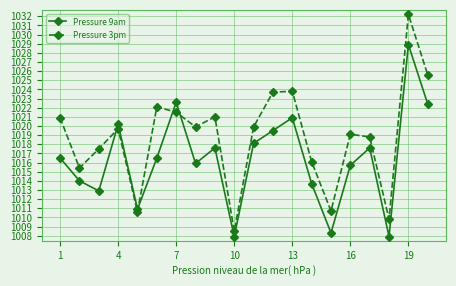

What is the sum of all Pressure 9am values?

20328.0